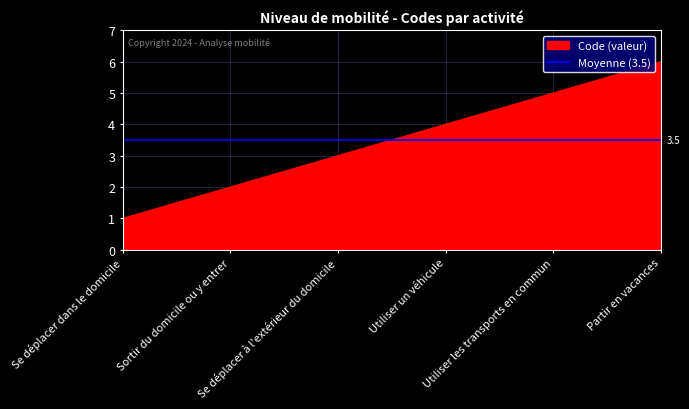

List the labels in order of value, largest first.

Partir en vacances, Utiliser les transports en commun, Utiliser un véhicule, Se déplacer à l'extérieur du domicile, Sortir du domicile ou y entrer, Se déplacer dans le domicile